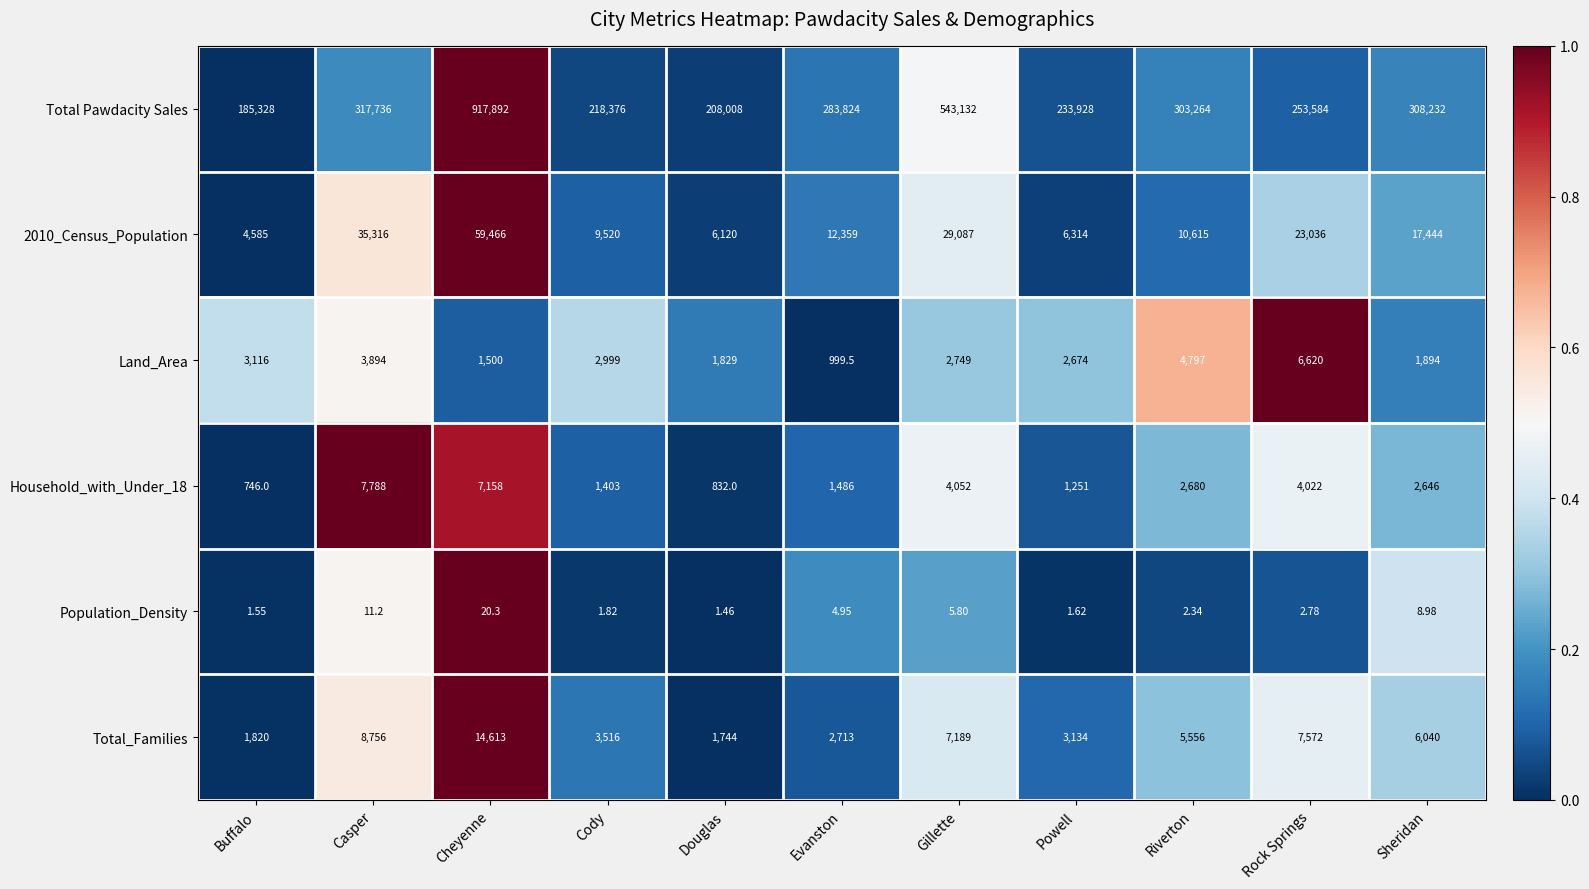

At which label does Land_Area first exceed 2749?

Buffalo